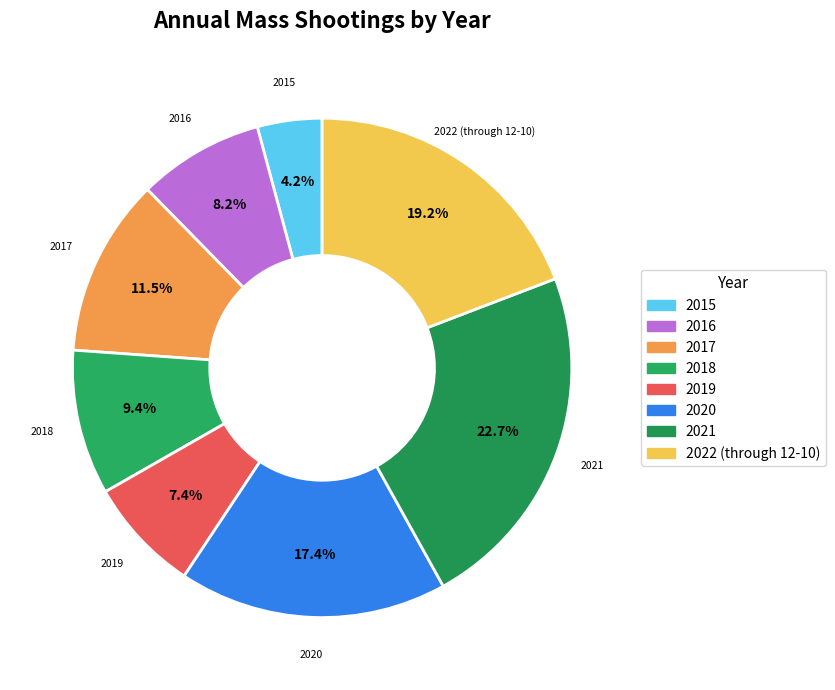

Which category has the smallest portion of the pie?

2015